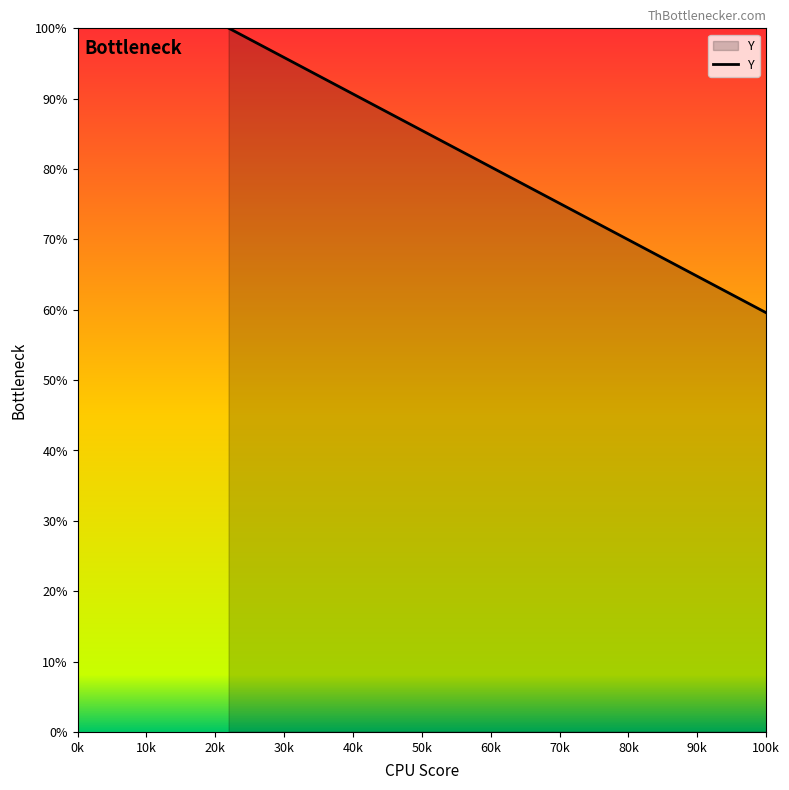

What is the average value?

35.1